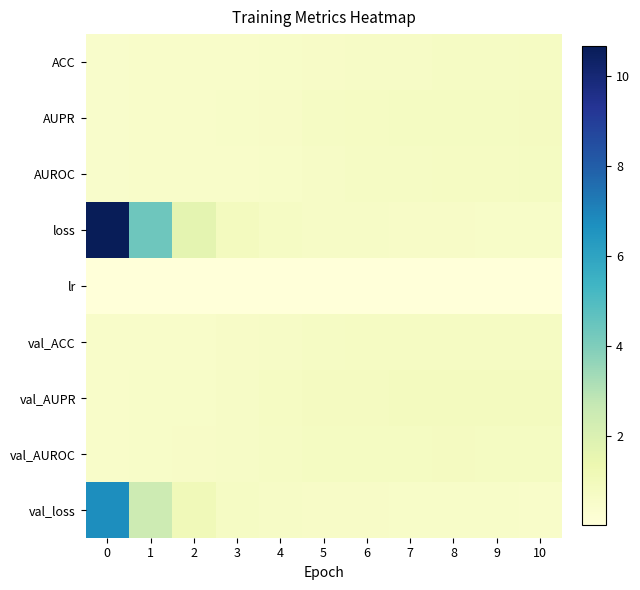

Reading right to left, extract all data points from this chart.

ACC: 10=0.7	9=0.7	8=0.7	7=0.7	6=0.6	5=0.6	4=0.6	3=0.5	2=0.5	1=0.5	0=0.5
AUPR: 10=0.8	9=0.8	8=0.8	7=0.8	6=0.7	5=0.7	4=0.6	3=0.5	2=0.5	1=0.5	0=0.5
AUROC: 10=0.8	9=0.7	8=0.7	7=0.7	6=0.7	5=0.6	4=0.6	3=0.5	2=0.5	1=0.5	0=0.5
loss: 10=0.6	9=0.6	8=0.6	7=0.6	6=0.6	5=0.7	4=0.7	3=0.8	2=1.6	1=4.4	0=10.7
lr: 10=0.0	9=0.0	8=0.0	7=0.0	6=0.0	5=0.0	4=0.0	3=0.0	2=0.0	1=0.0	0=0.0
val_ACC: 10=0.7	9=0.7	8=0.7	7=0.7	6=0.7	5=0.7	4=0.6	3=0.6	2=0.5	1=0.5	0=0.5
val_AUPR: 10=0.8	9=0.8	8=0.8	7=0.8	6=0.8	5=0.8	4=0.7	3=0.6	2=0.6	1=0.6	0=0.5
val_AUROC: 10=0.8	9=0.8	8=0.8	7=0.8	6=0.8	5=0.8	4=0.7	3=0.6	2=0.6	1=0.6	0=0.5
val_loss: 10=0.5	9=0.6	8=0.6	7=0.6	6=0.6	5=0.6	4=0.7	3=0.7	2=1.1	1=2.5	0=6.7